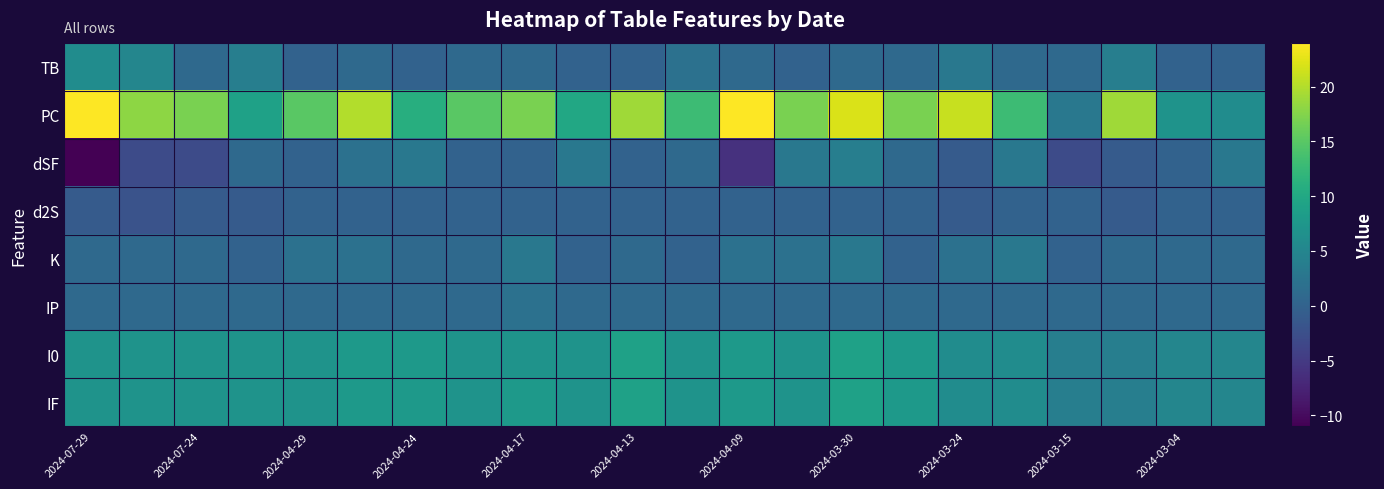

Which series has the largest range (max minus min)?

PC